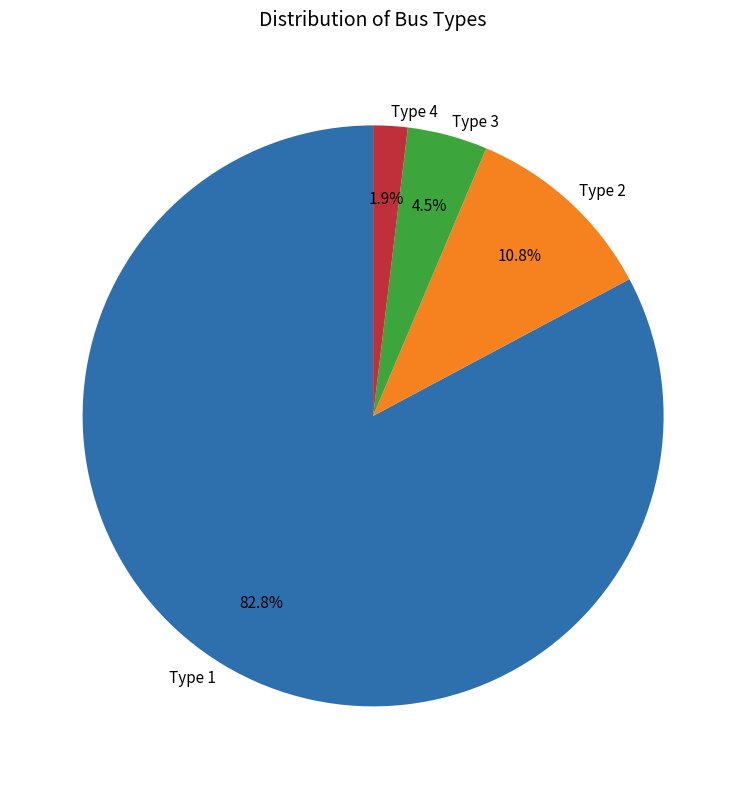

Which slice is the smallest?

Type 4